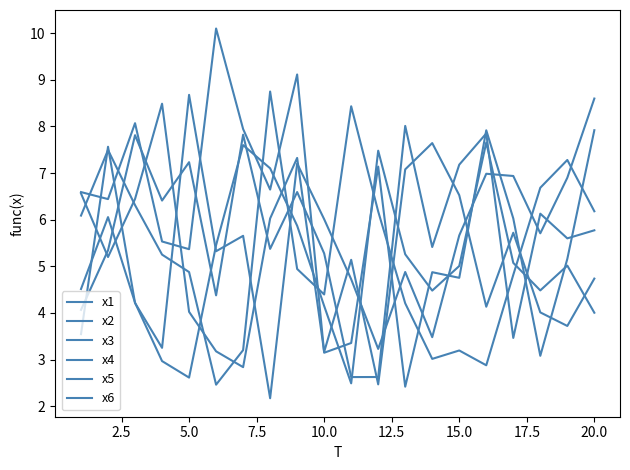

How many lines are shown in the chart?

6